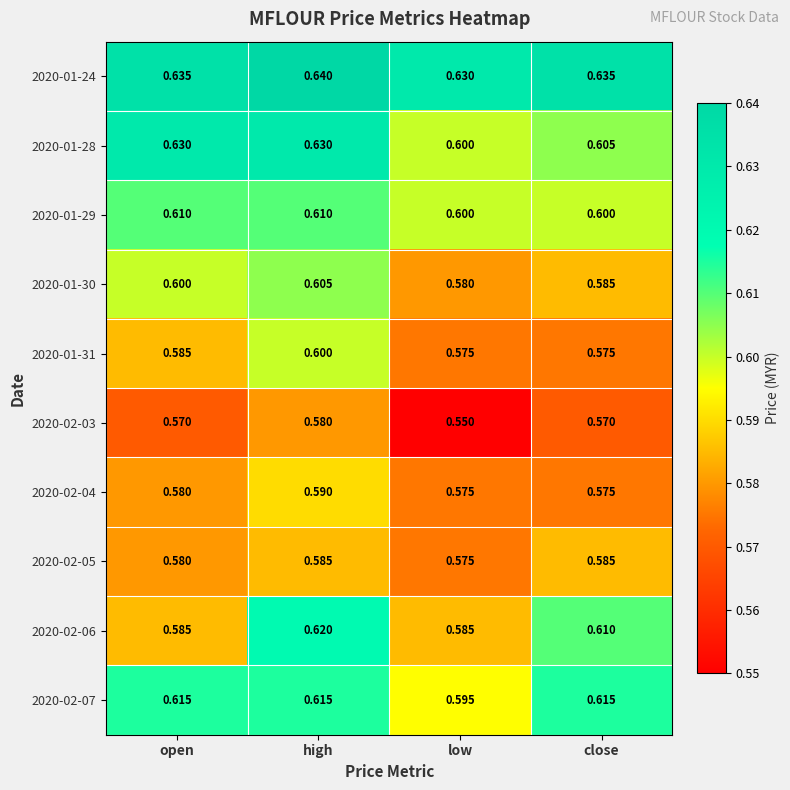

At which category does the chart reach its peak across all series?

high